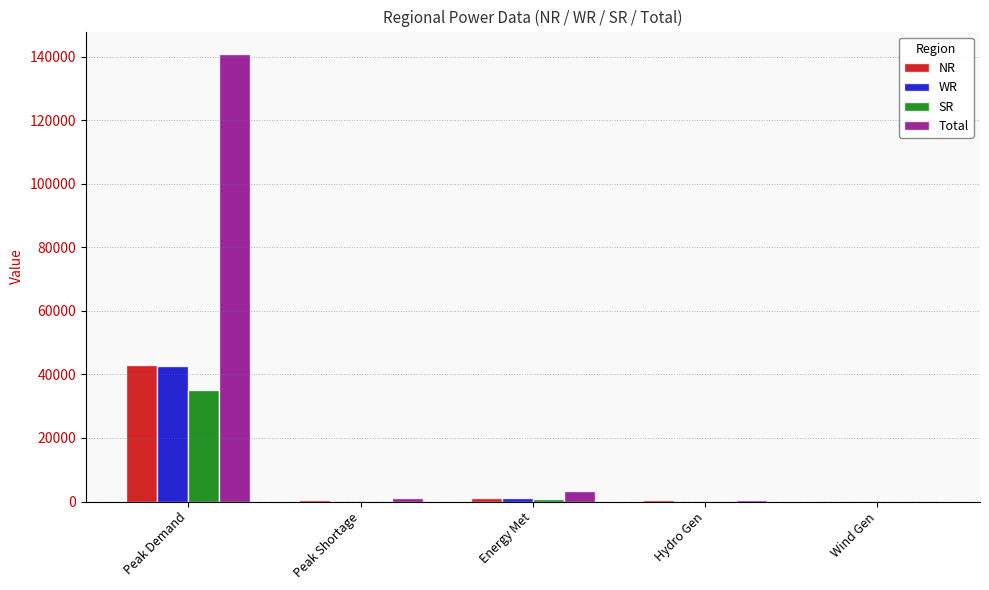

What are all the series names shown in the legend?

NR, WR, SR, Total